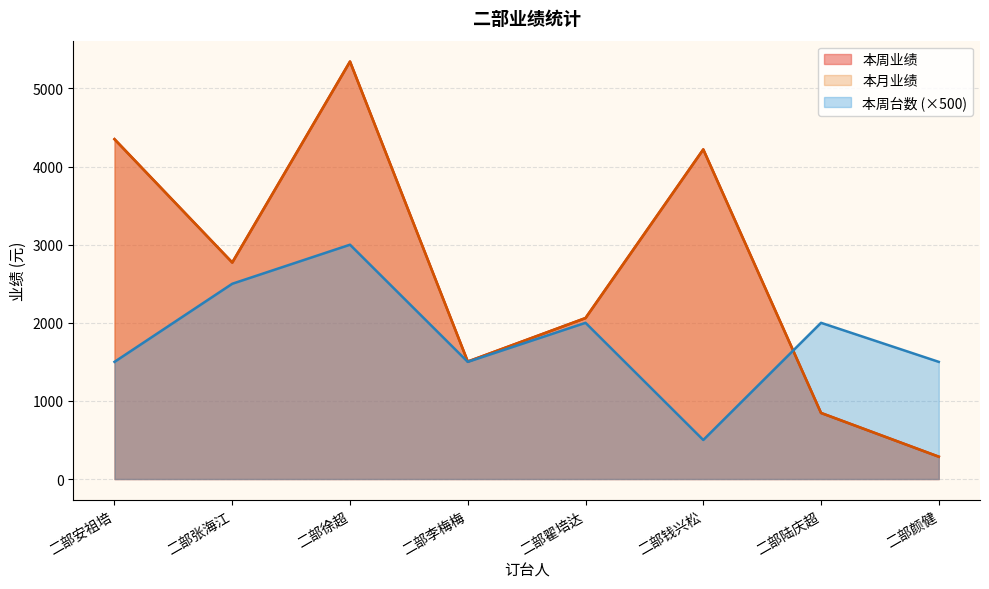

How many values in the 本周台数 series are below 2000?

4